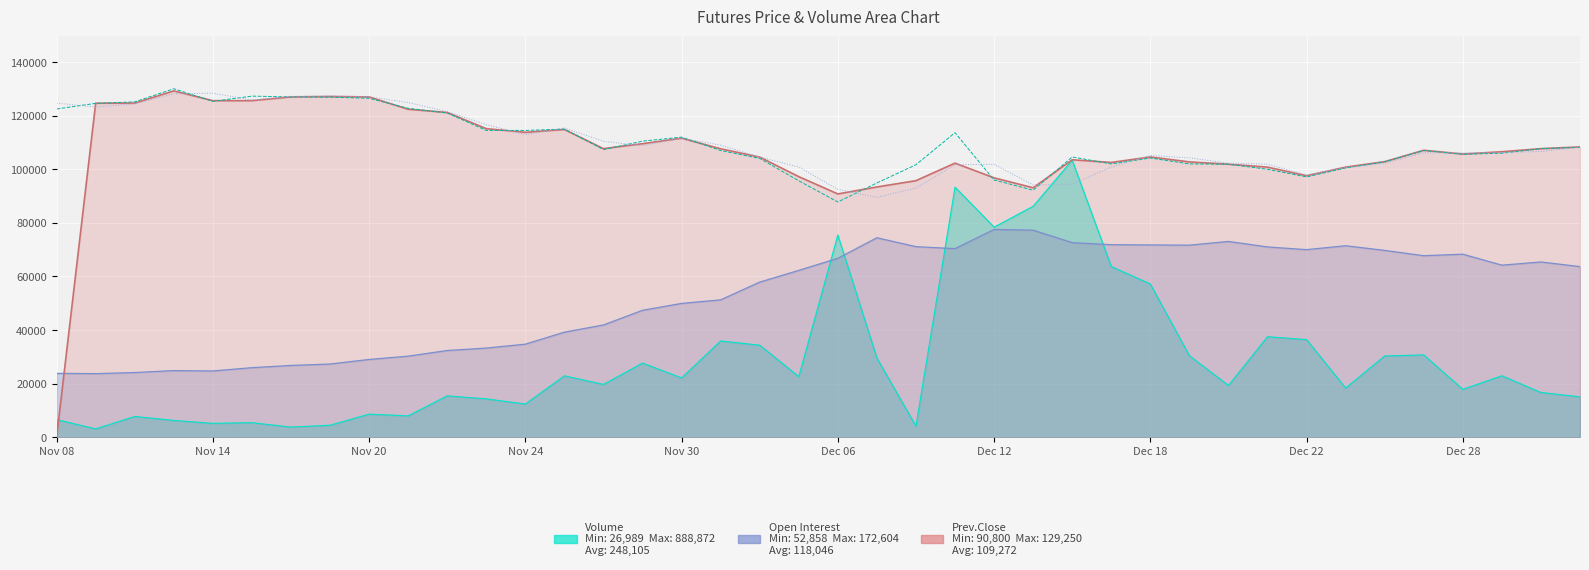

Which has a higher value, 27 or Dec 18?

Dec 18